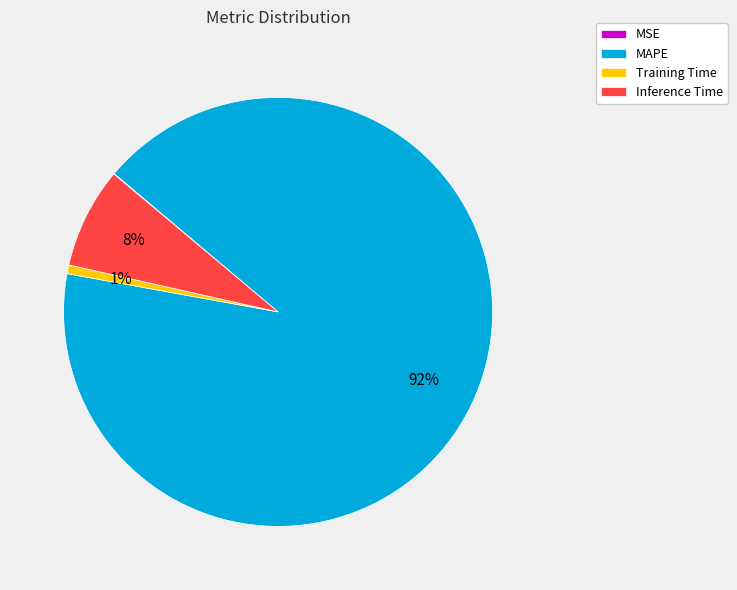

Is the sum of MAPE and Training Time greater than half?

Yes